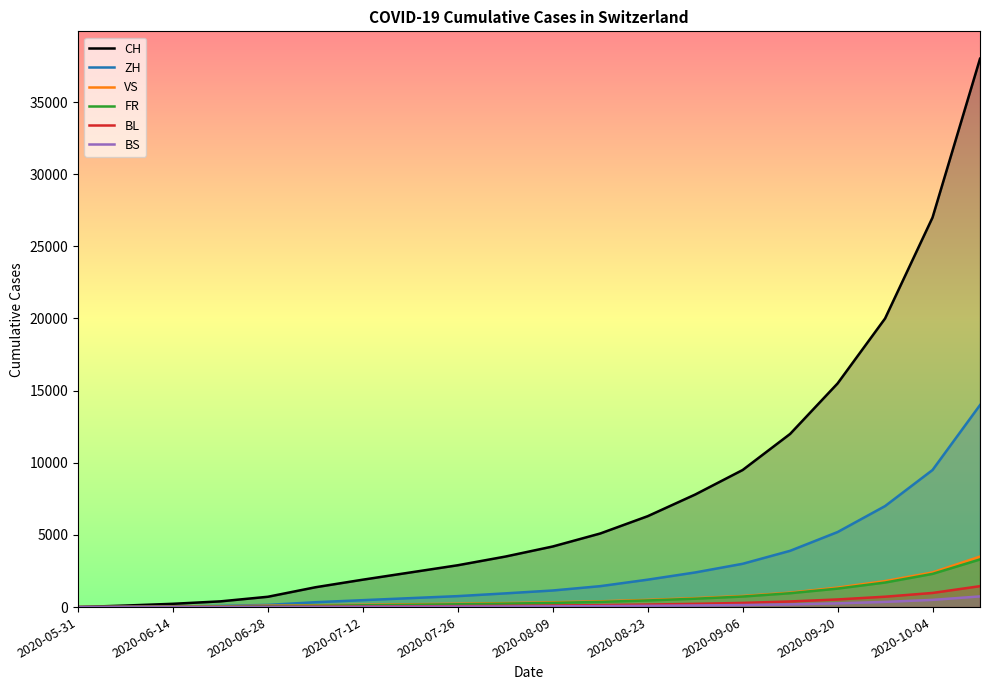

Which series has the widest spread of values?

CH